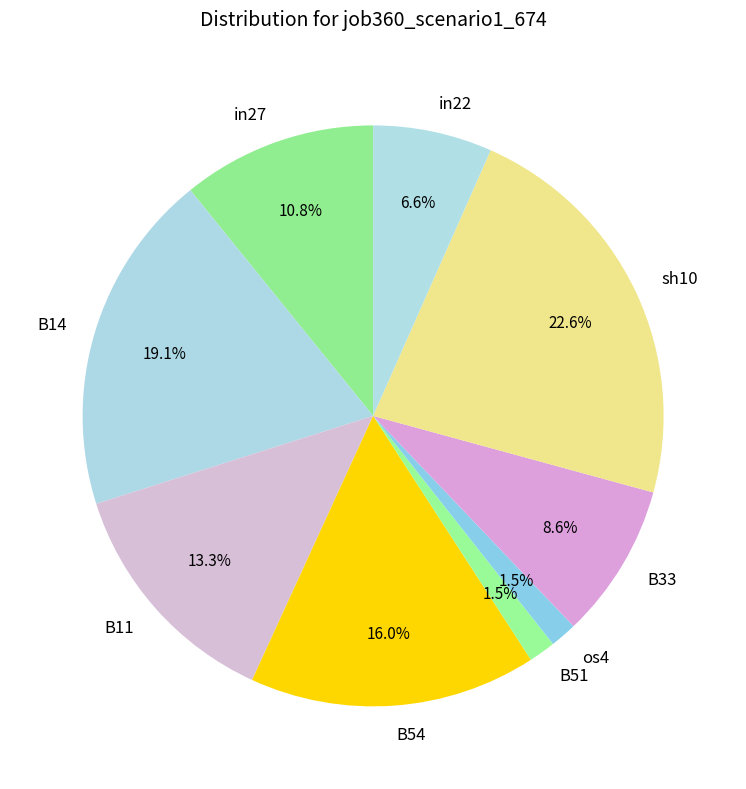

Do in22 and B11 together represent more than half of the pie?

No